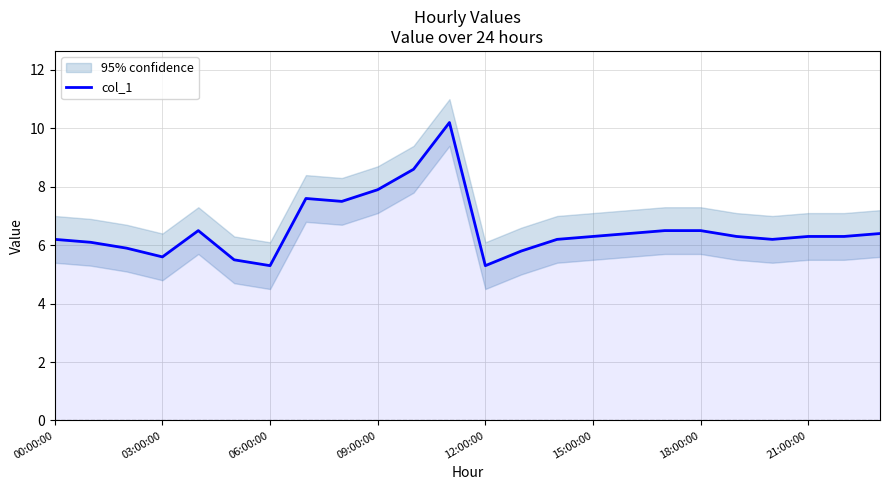

The value of col_1 at 21:00:00 is 10.2. True or false?

False